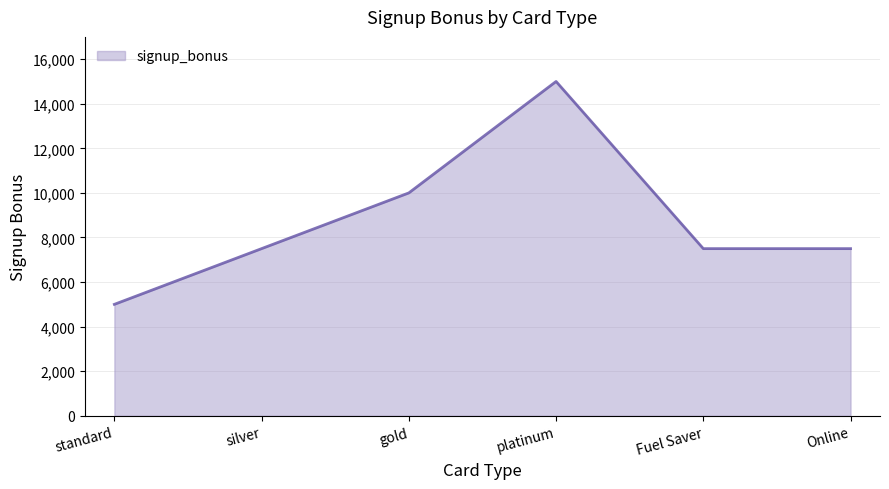

What is the sum of the values at silver and gold?

17500